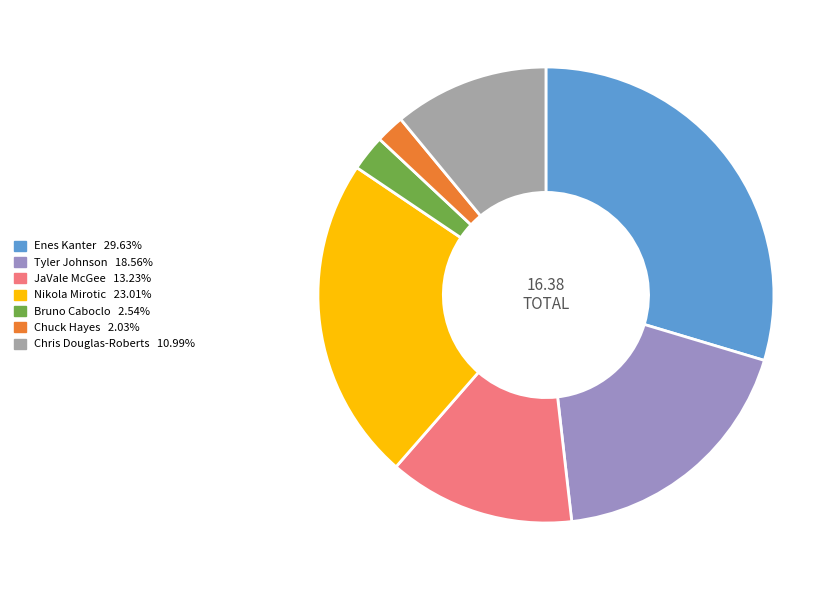

Count the number of slices in the pie.

7